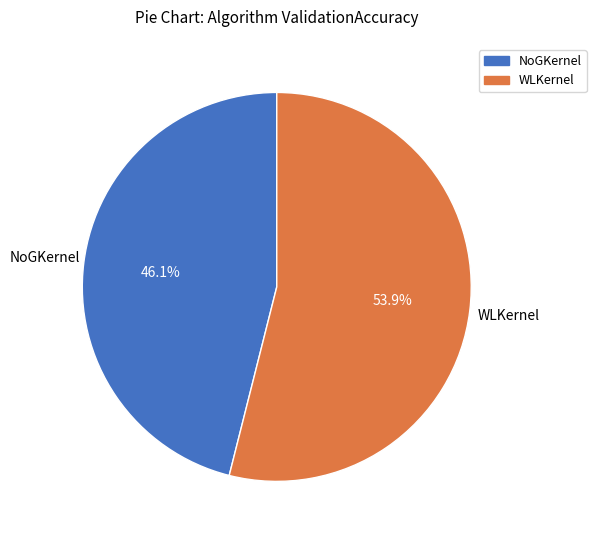

The NoGKernel slice represents 34% of the pie. True or false?

False